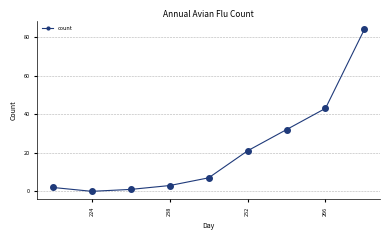

What is the value of the 5th point from the left?

7